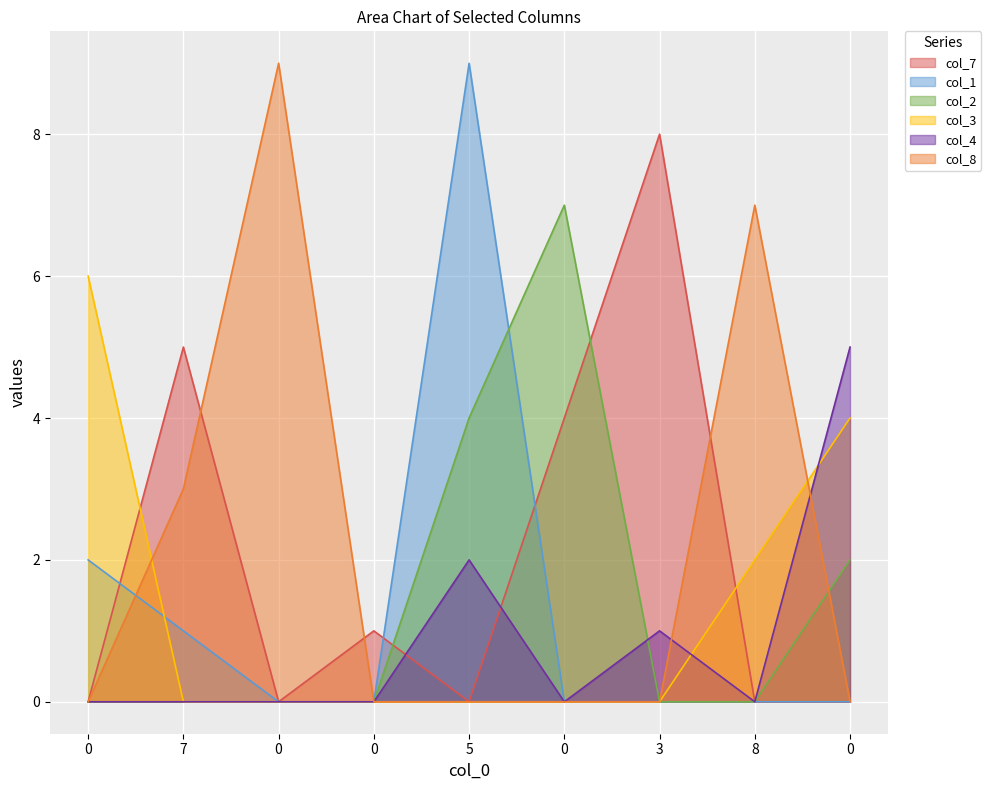

How many col_3 values are between 0 and 2?

7